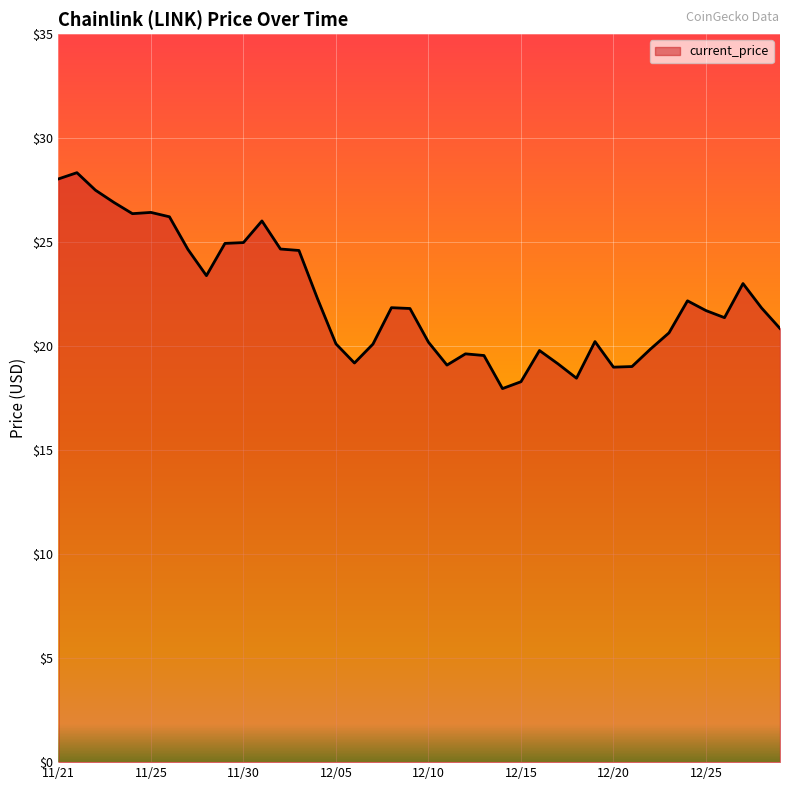

What is the greatest value displayed?

28.3